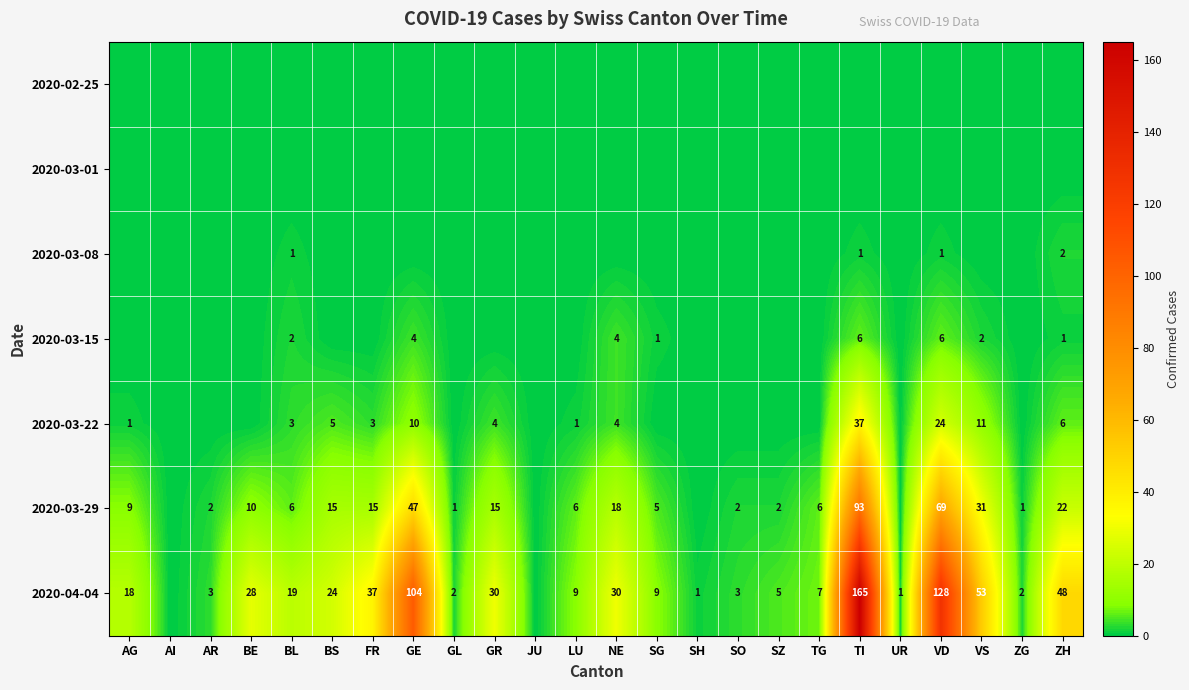

True or false: 2020-03-29 has a value of 22 at BS.

False